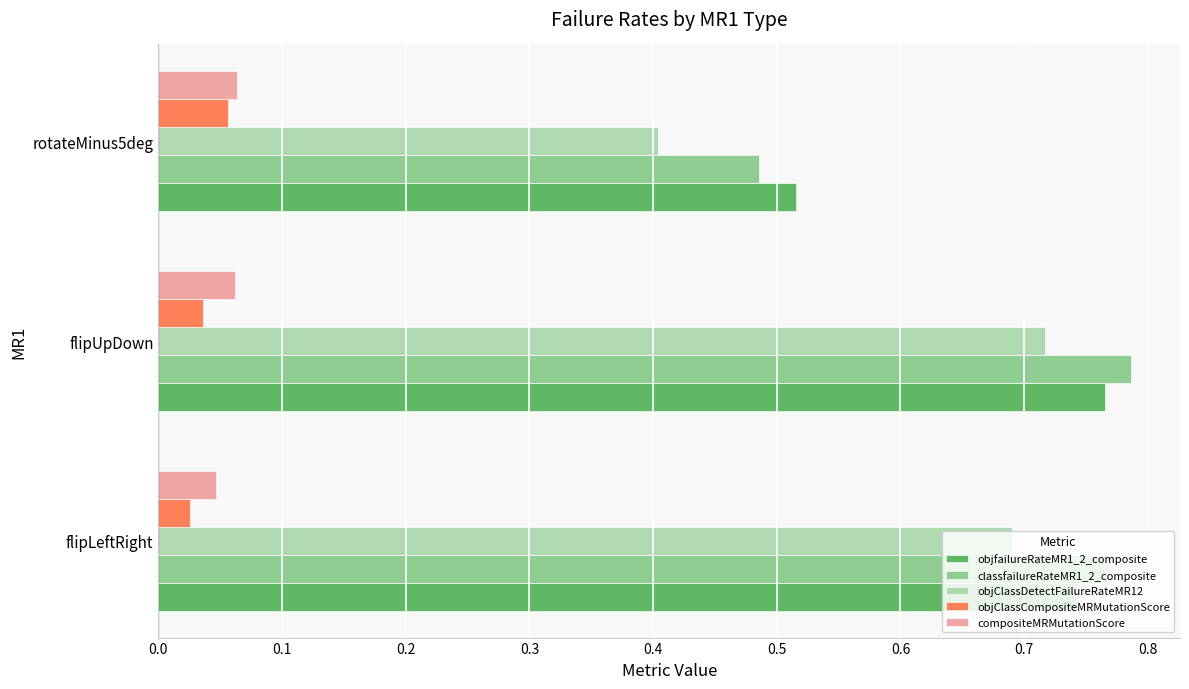

Which series has the largest range (max minus min)?

objClassDetectFailureRateMR12